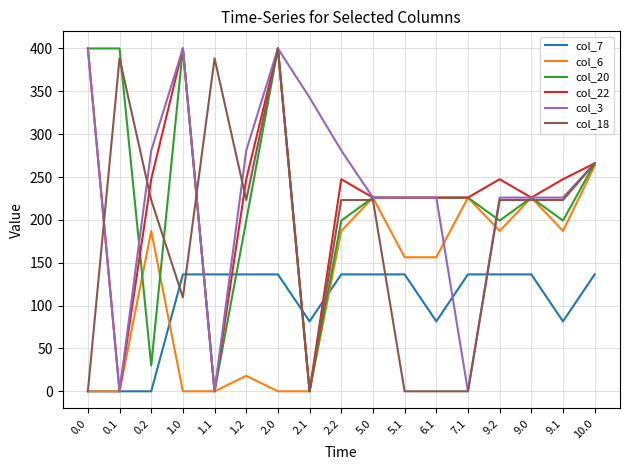

Which series has the largest total across all categories?

col_3